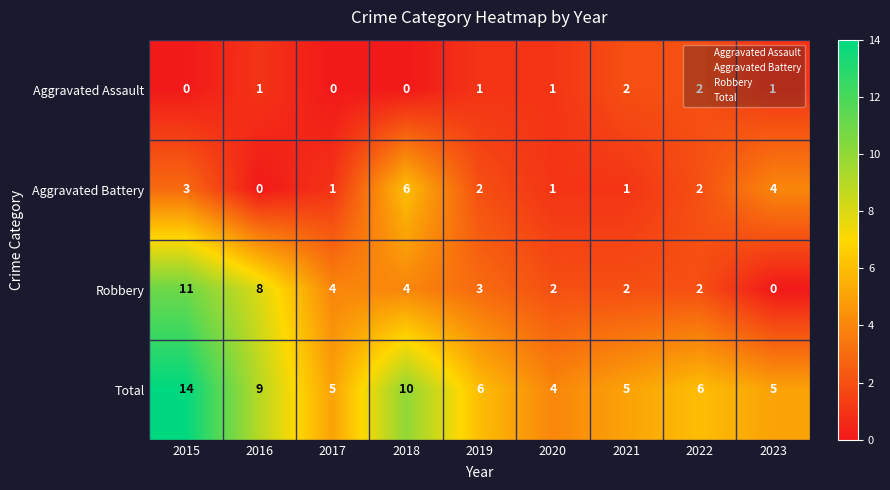

At which label does Aggravated Battery reach its minimum?

2016